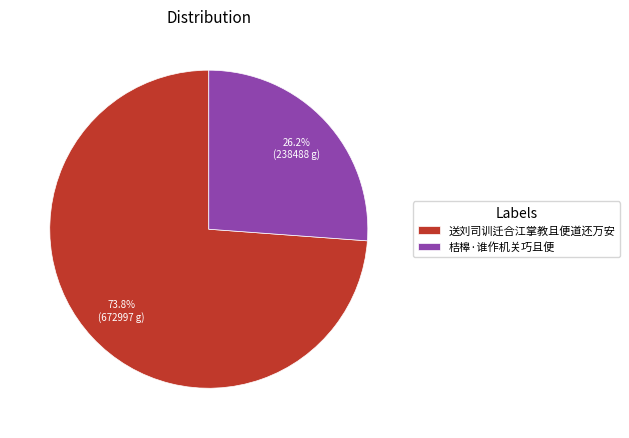

To the nearest percent, what portion does 桔槔·谁作机关巧且便 represent?

26%